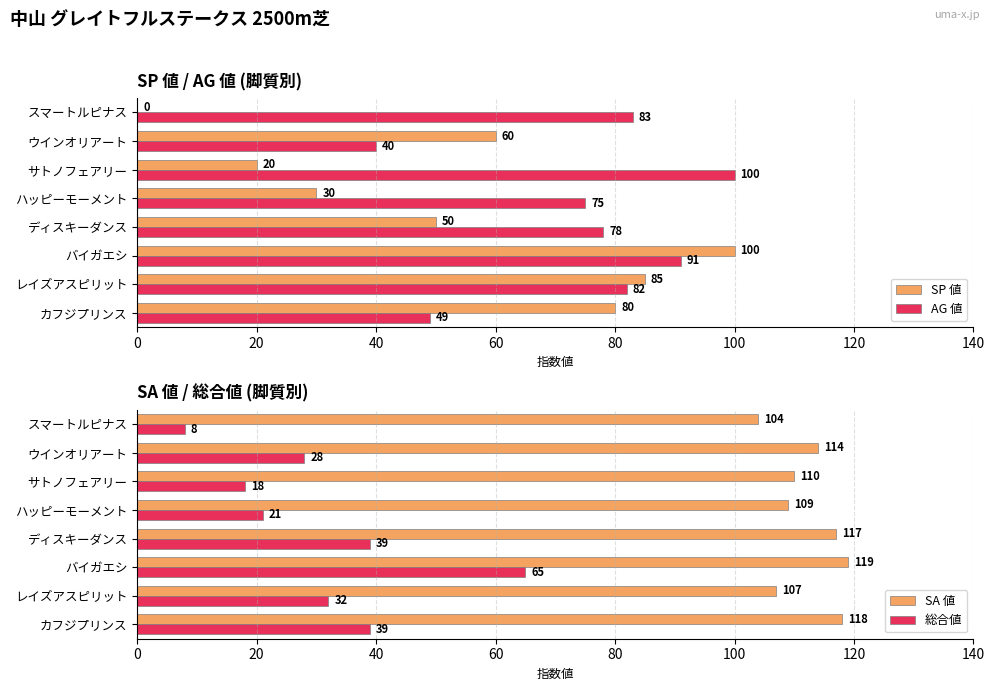

What is the highest value of the AG 値 series?

100